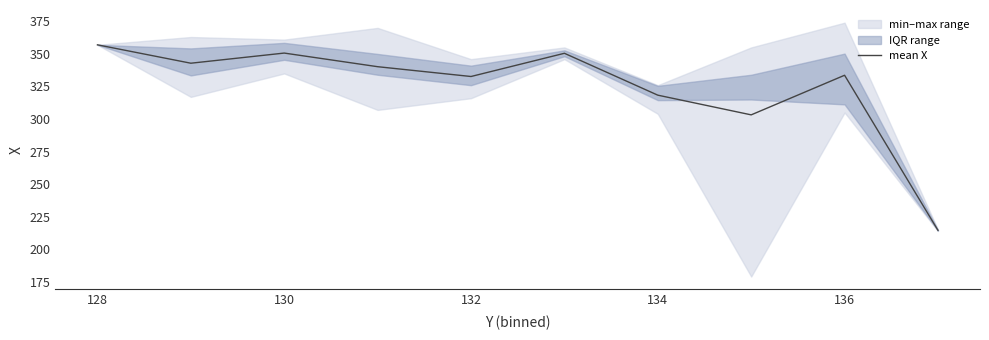

The mean X series shows 102.3 at 132. True or false?

False